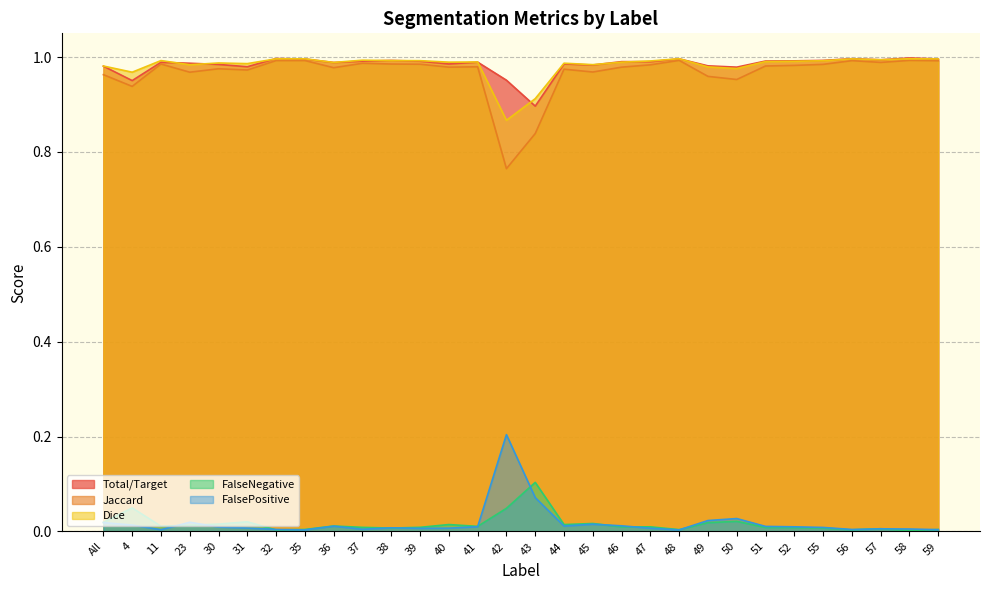

Which series has the largest range (max minus min)?

Jaccard